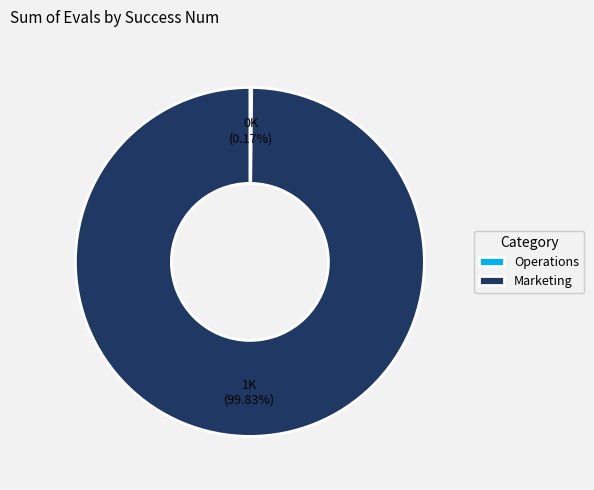

To the nearest percent, what is the average slice percentage?

50%